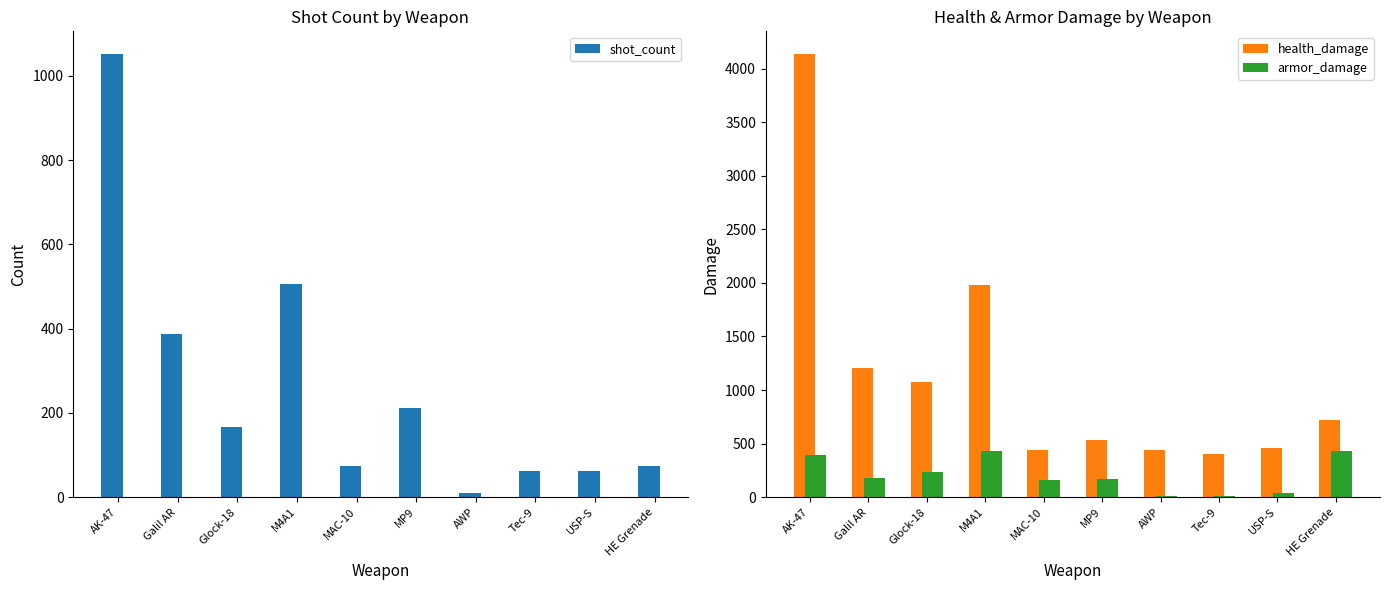

At how many categories does at least one series exceed 2336?

1